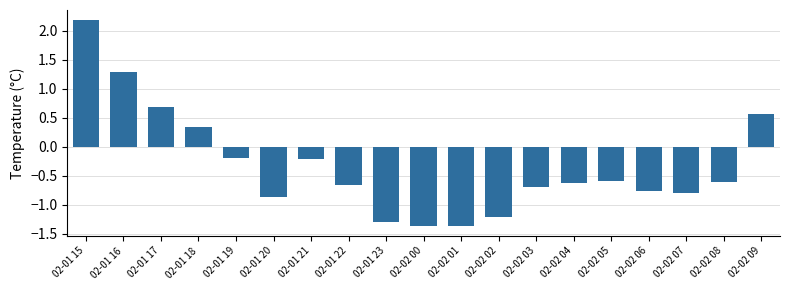

Where does the data first go above 0?

02-01 15